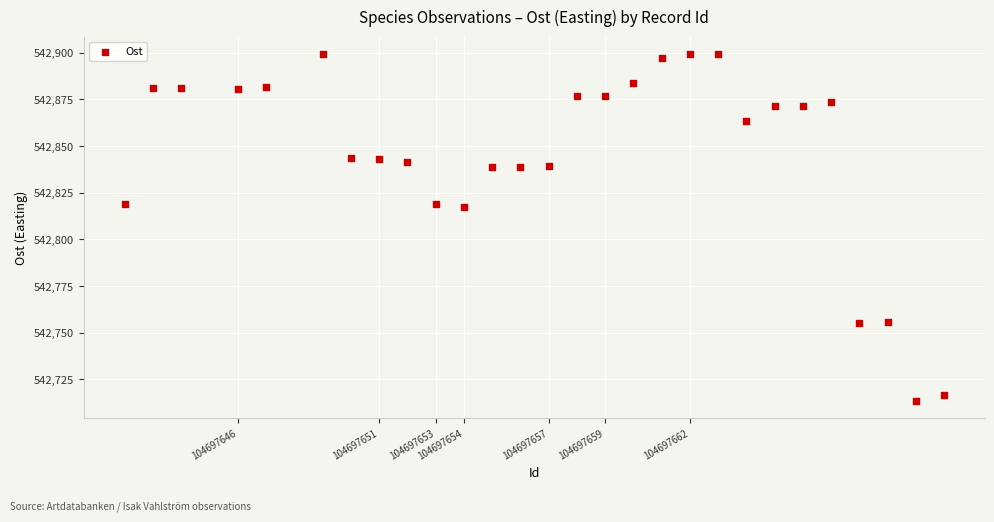

What is the range of Y values (max minus min)?

185.8